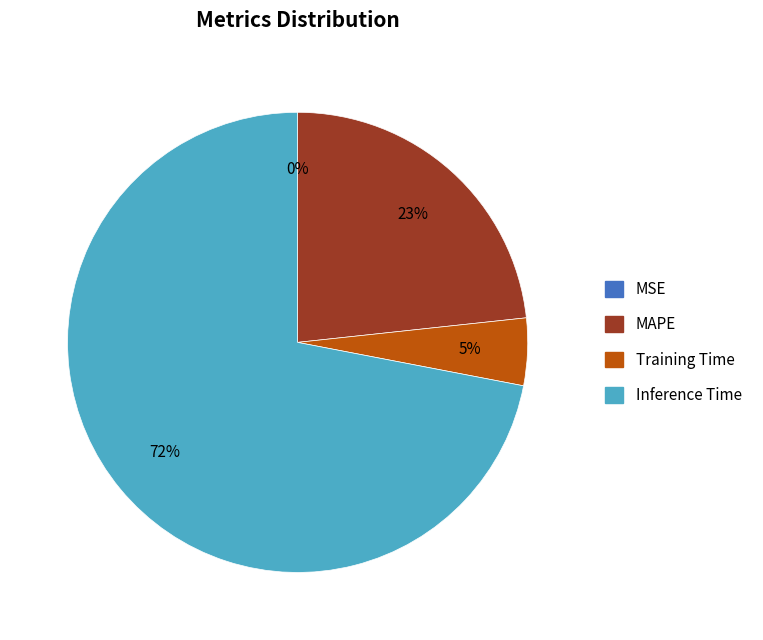

Is there any slice that represents more than half of the pie?

Yes